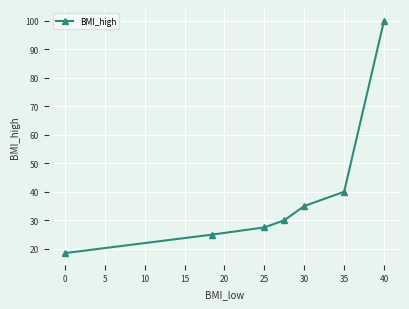

What is the greatest value displayed?

100.0